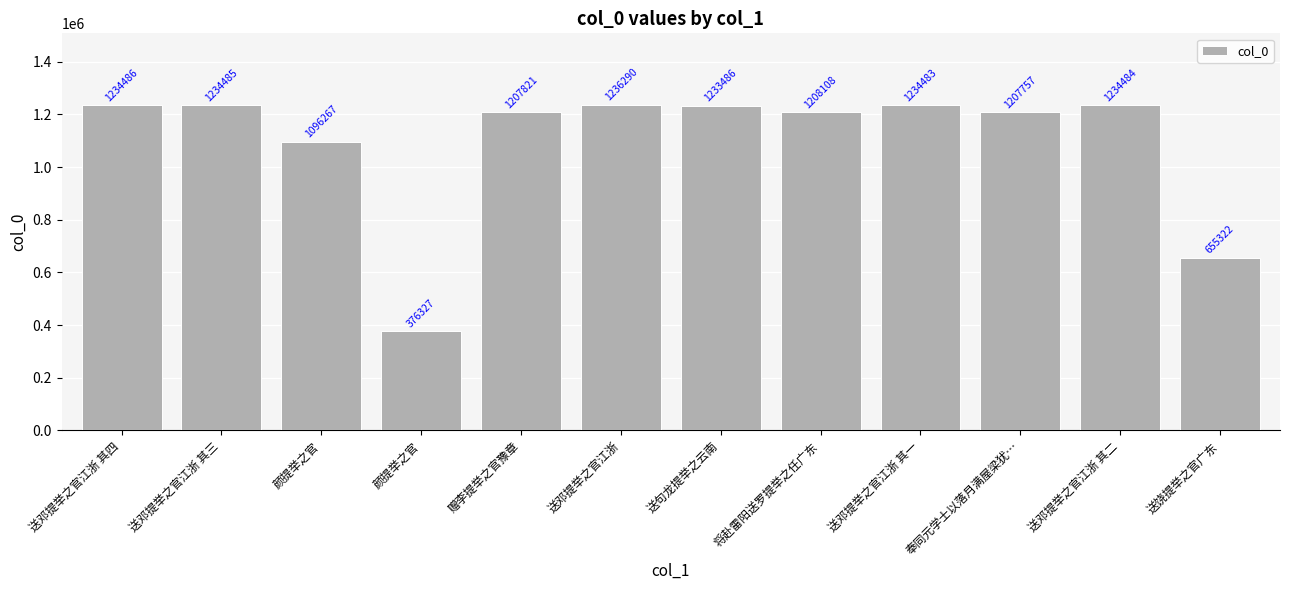

Rank the categories by value from highest to lowest.

送邓提举之官江浙, 送邓提举之官江浙 其四, 送邓提举之官江浙 其三, 送邓提举之官江浙 其二, 送邓提举之官江浙 其一, 送句龙提举之云南, 将赴雷阳送罗提举之任广东, 赠李提举之官豫章, 奉同元学士以落月满屋梁犹…, 颜提举之官, 送饶提举之官广东, 颜提举之官